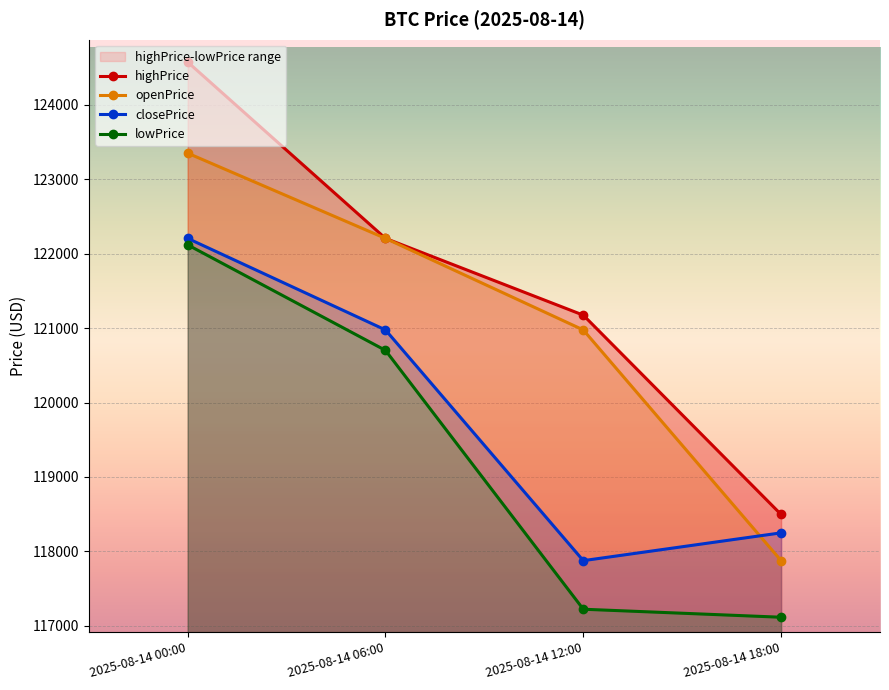

Which has a higher value, 2025-08-14 12:00 or 2025-08-14 06:00?

2025-08-14 06:00